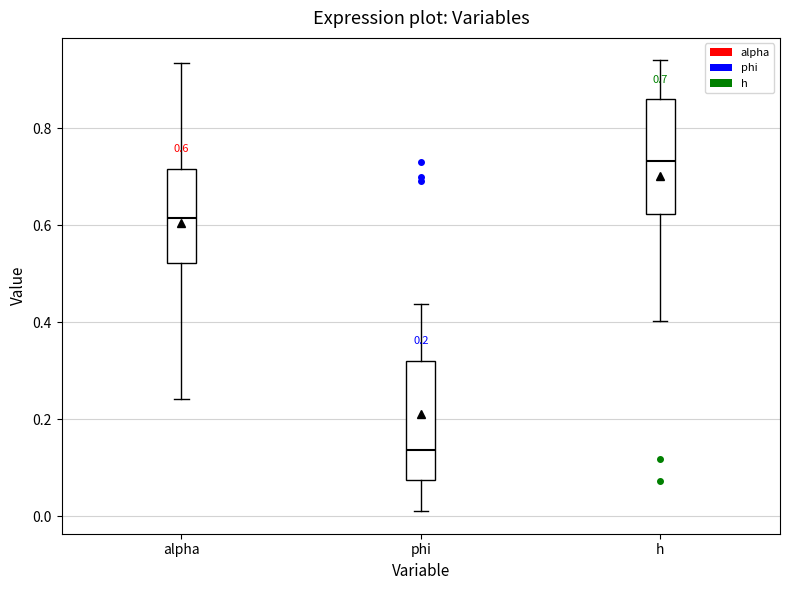

Which box's median line is the lowest?

phi